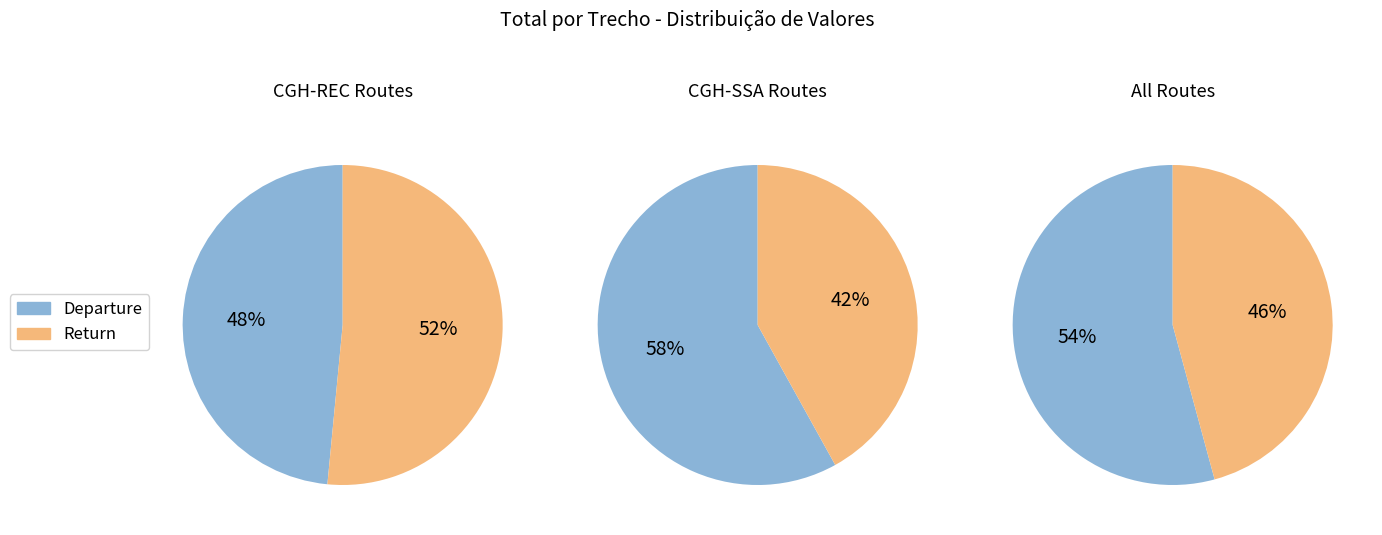

To the nearest percent, what percentage of the pie is CGH-REC?

32%